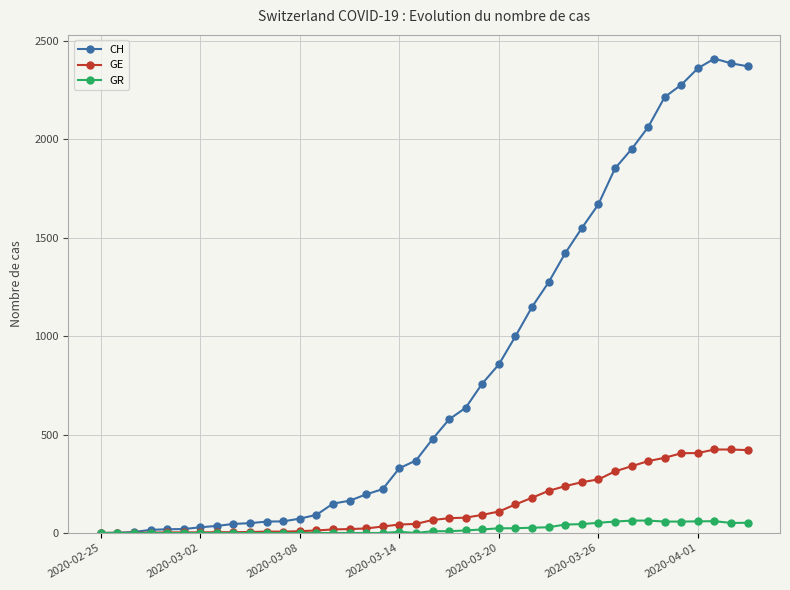

Which series has the largest range (max minus min)?

CH